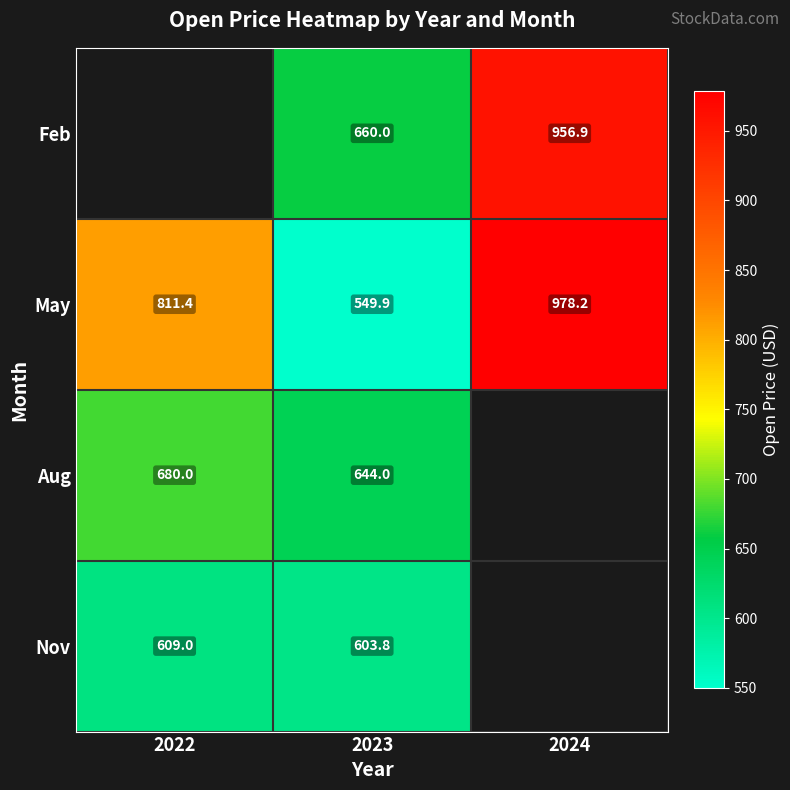

True or false: Feb has a value of 568.4 at 2024.

False